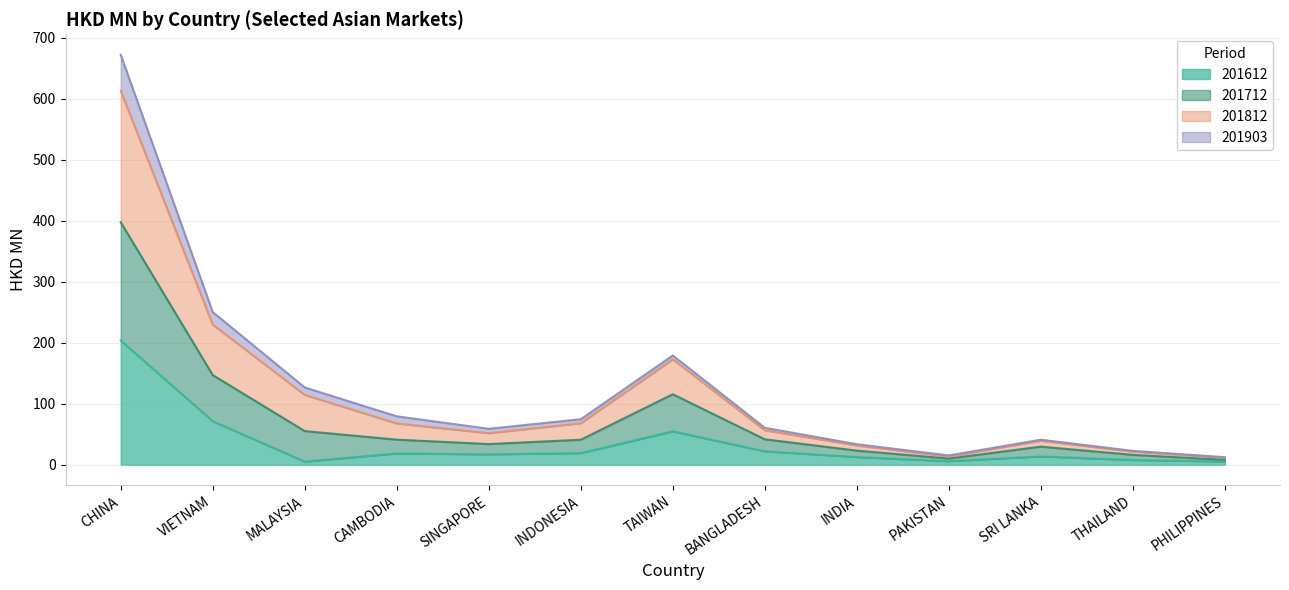

At which category is the sum across all series the highest?

CHINA